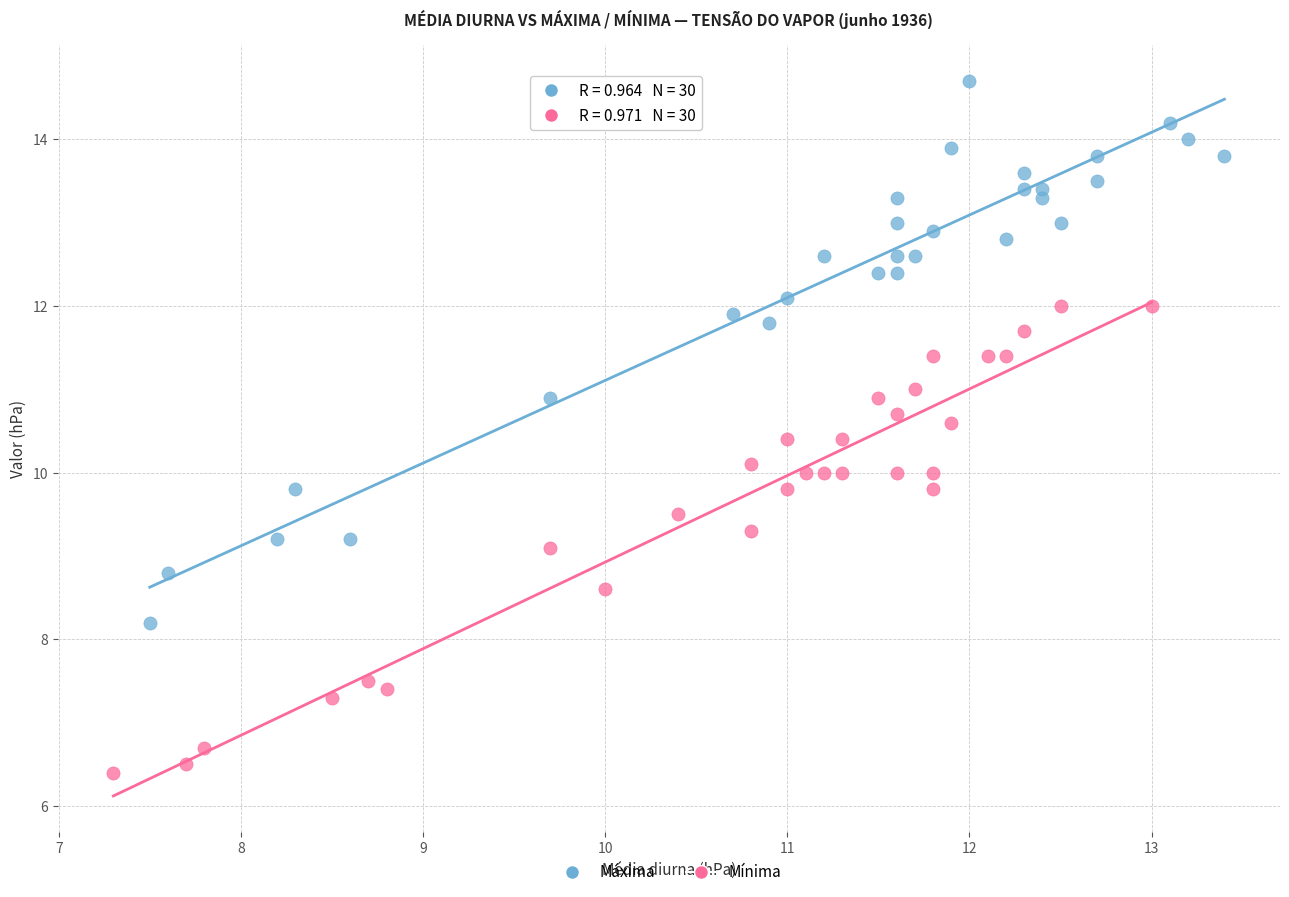

Which series reaches the maximum Y coordinate?

Máxima